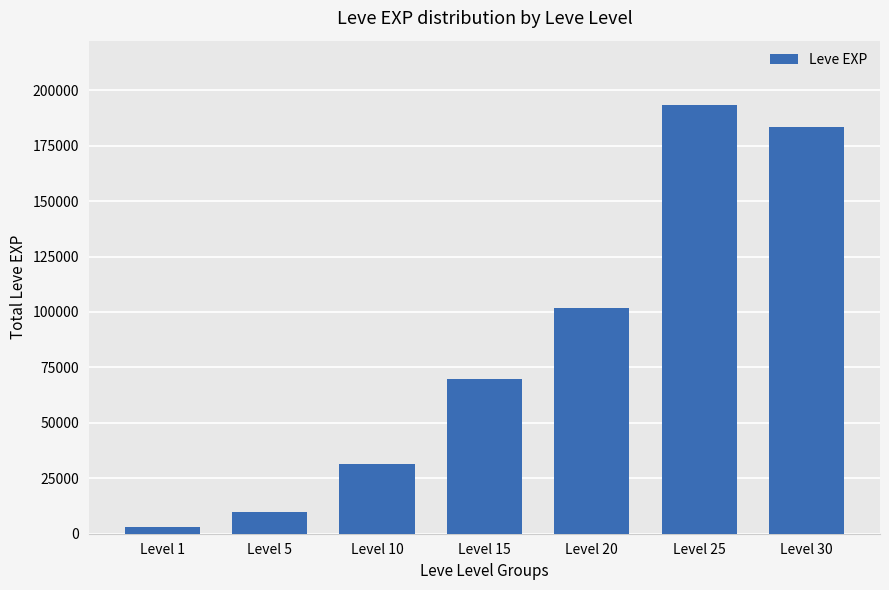

The value at Level 15 is 123209. True or false?

False